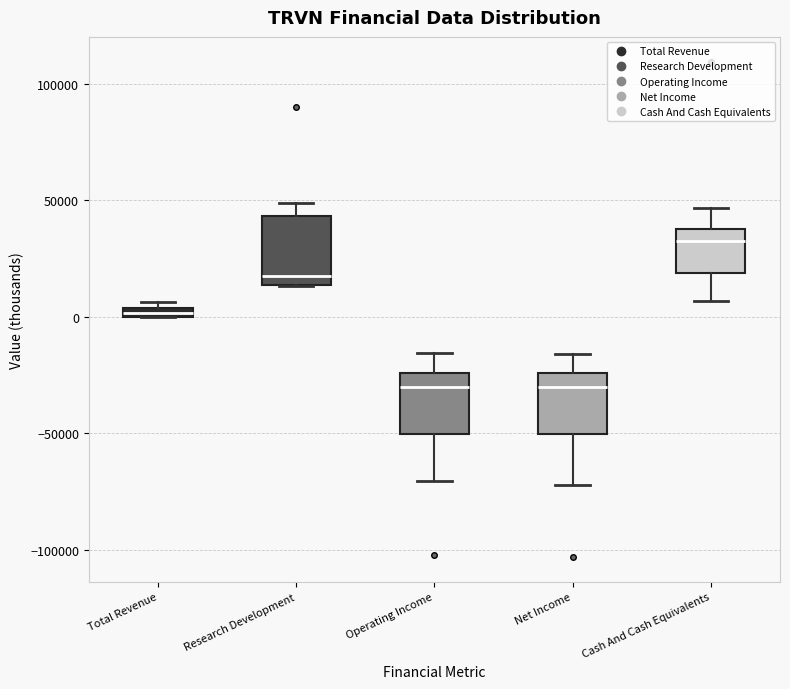

Where is the lower edge of the box for Total Revenue on the y-axis? The values are not printed on the chart, so give them approximately, as read against the axis.

0